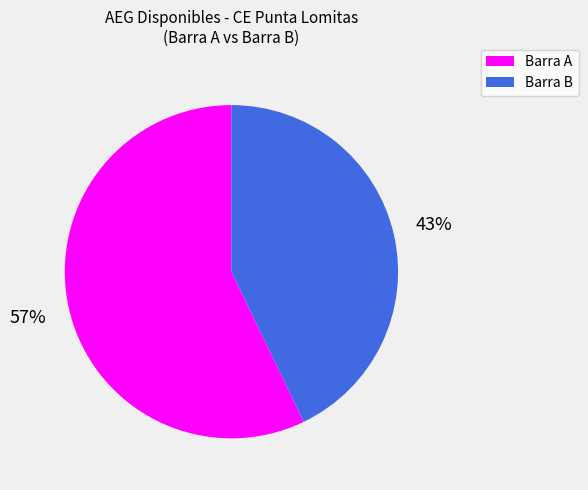

Is there any slice that represents more than half of the pie?

Yes